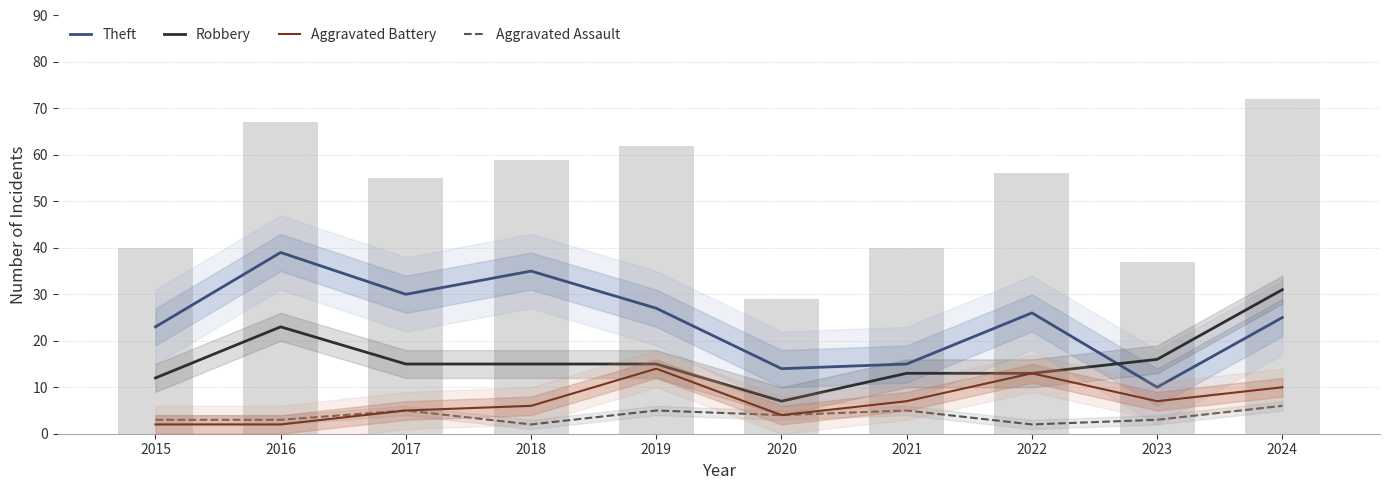

What is the sum of the Aggravated Assault values at 2016 and 2022?

5